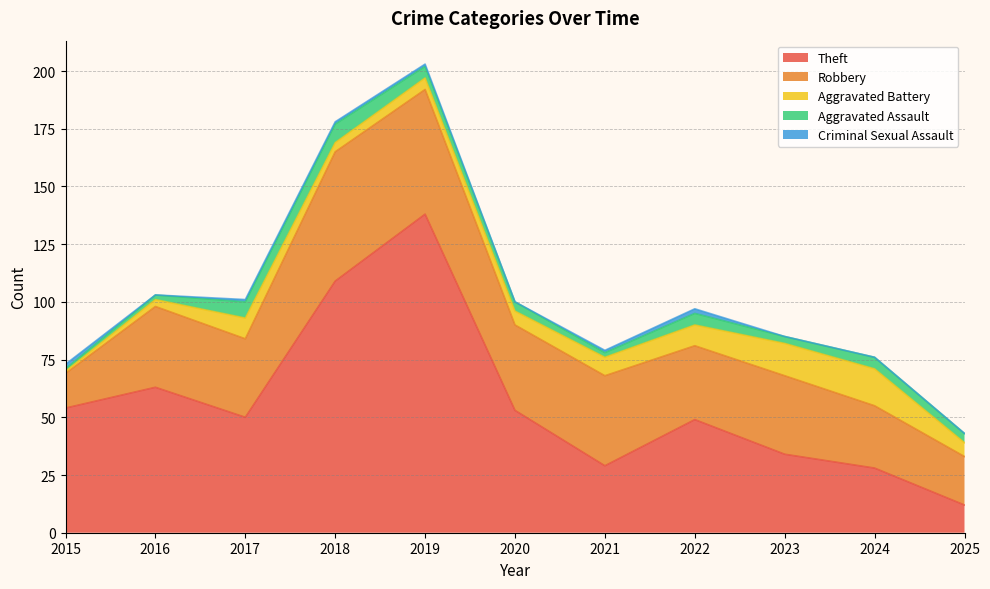

What is the sum of the Theft values at 2023 and 2024?

62